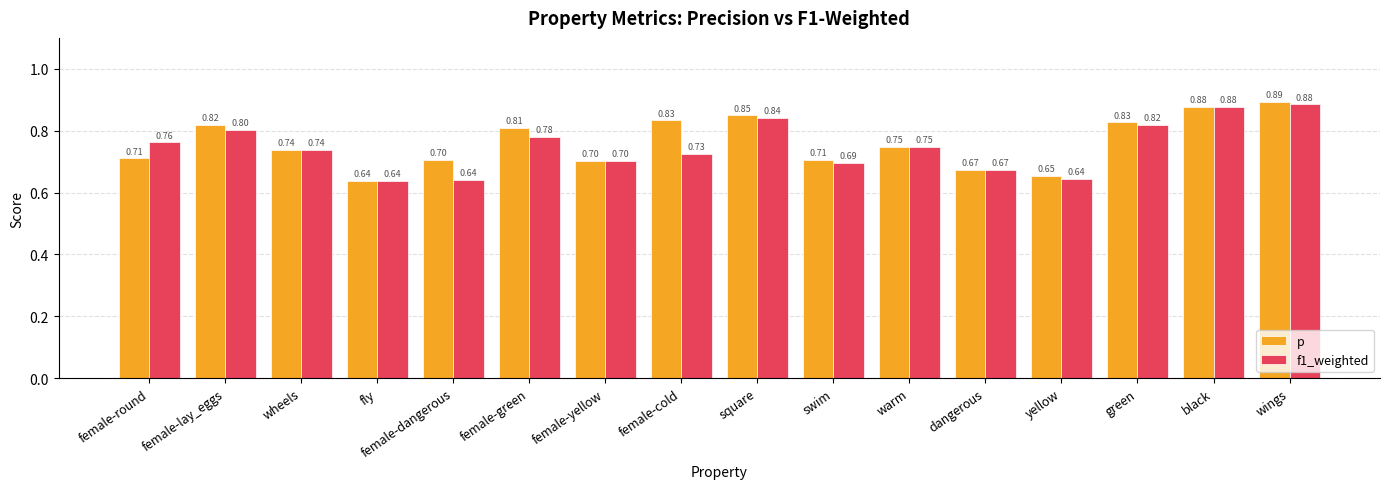

What is the sum of all f1_weighted values?

12.0